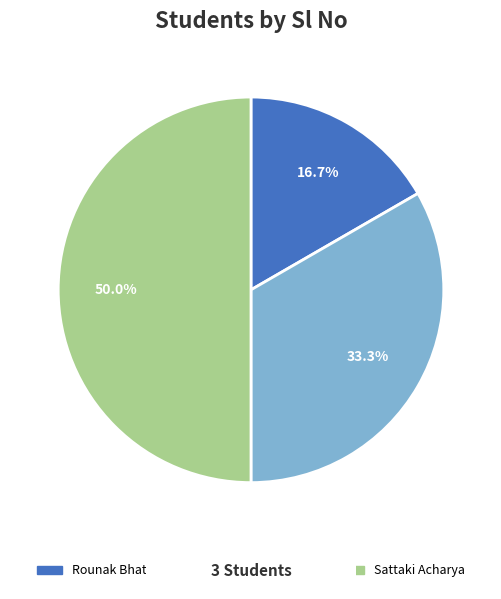

How much of the chart is everything except Student 2?

66.7%